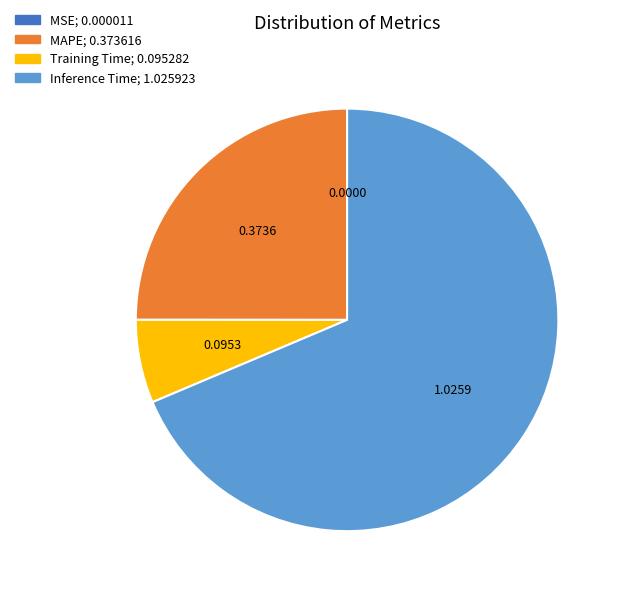

Is there any slice that represents more than half of the pie?

Yes